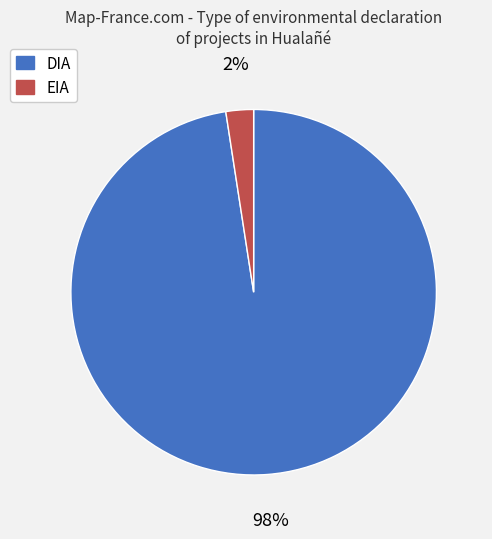

Is the sum of DIA and EIA greater than half?

Yes